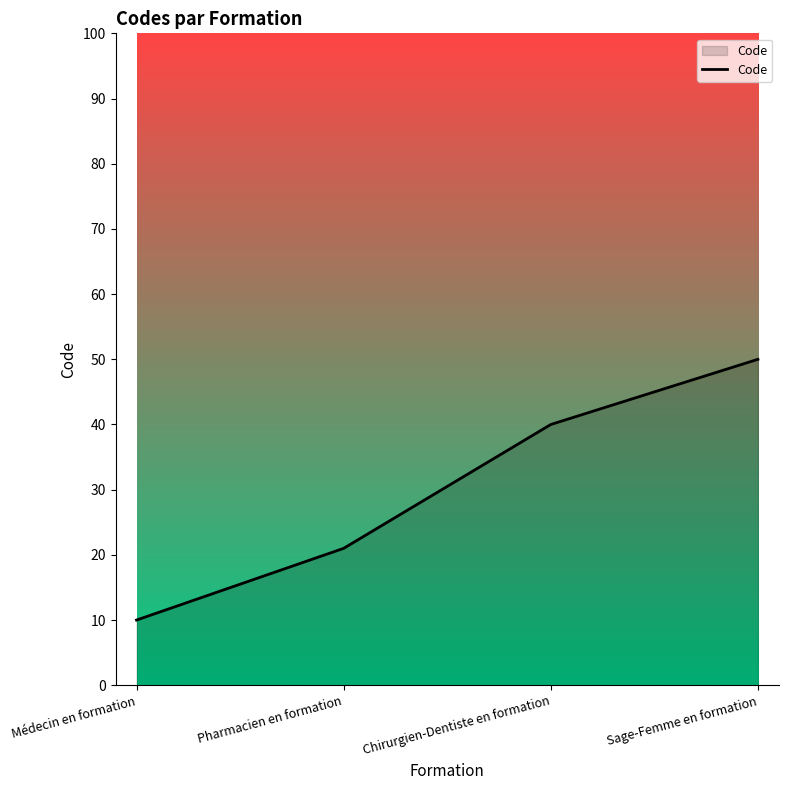

How many series are shown in this chart?

1